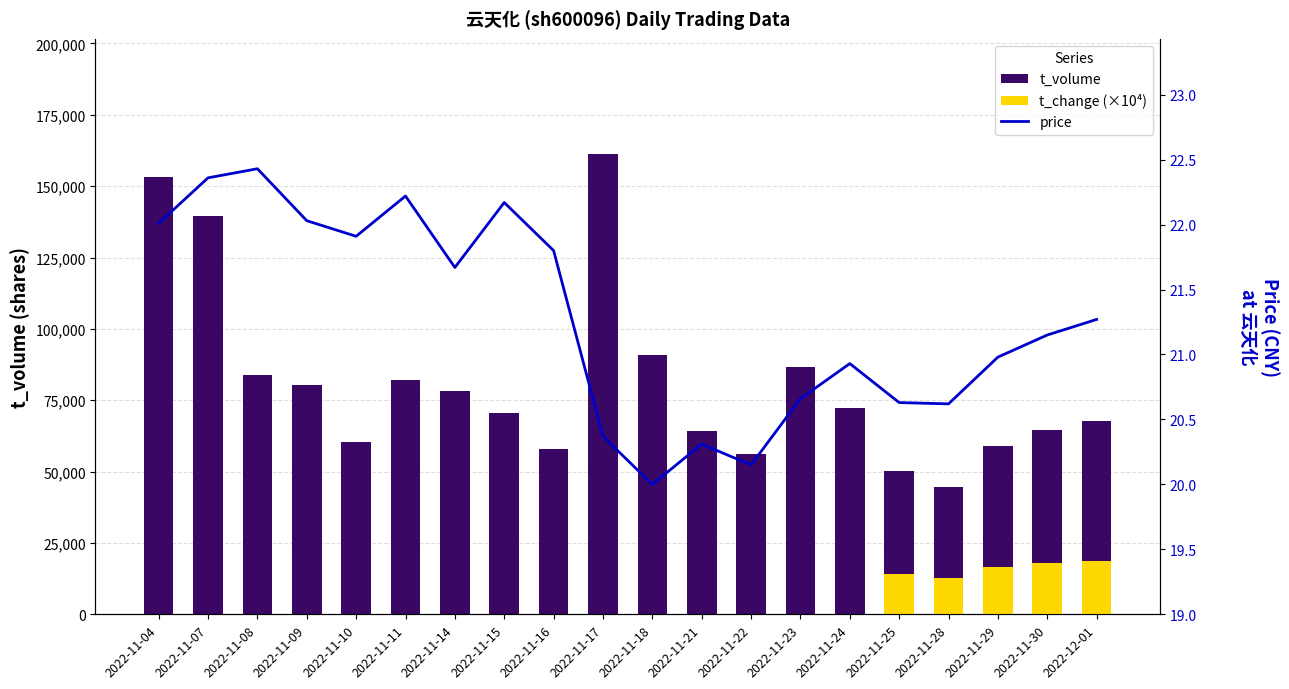

What is the average value of the t_volume series?

81146.6